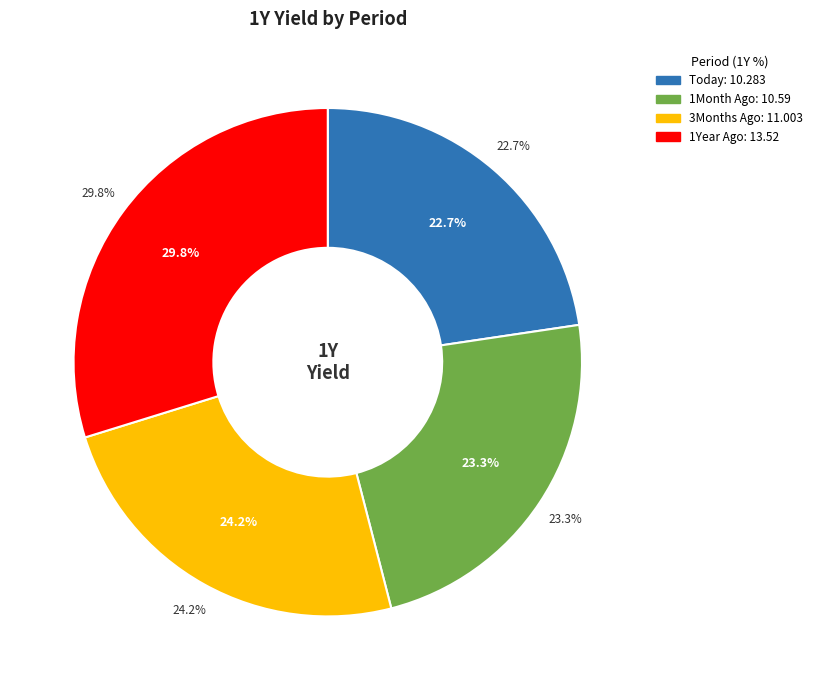

To the nearest percent, what portion does 3Months Ago represent?

24%